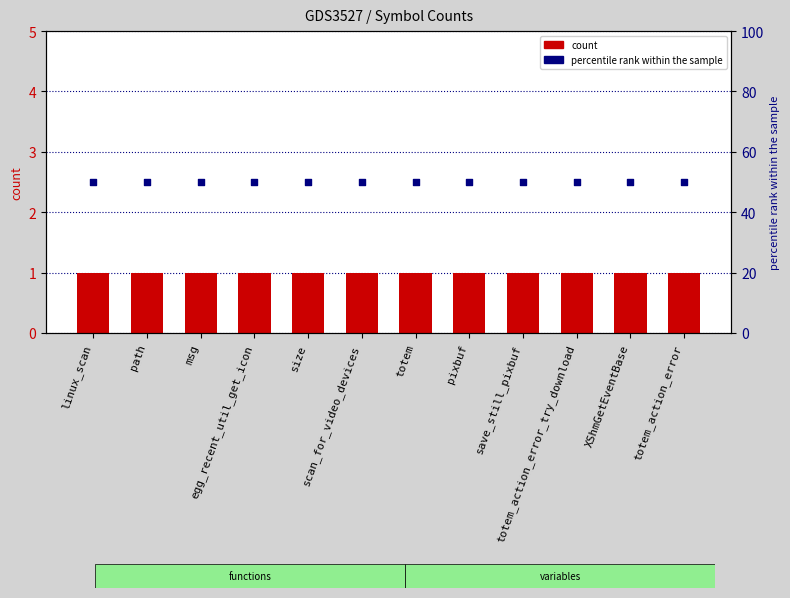

At which category is the sum across all series the highest?

linux_scan